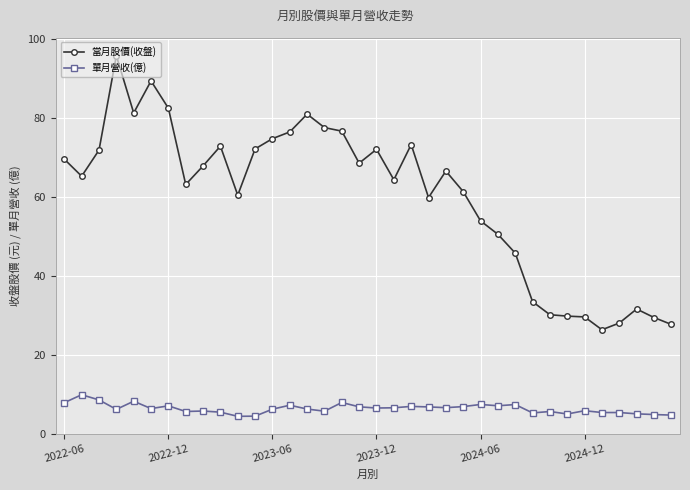

True or false: 當月股價(收盤) and 單月營收(億) intersect in this chart.

False